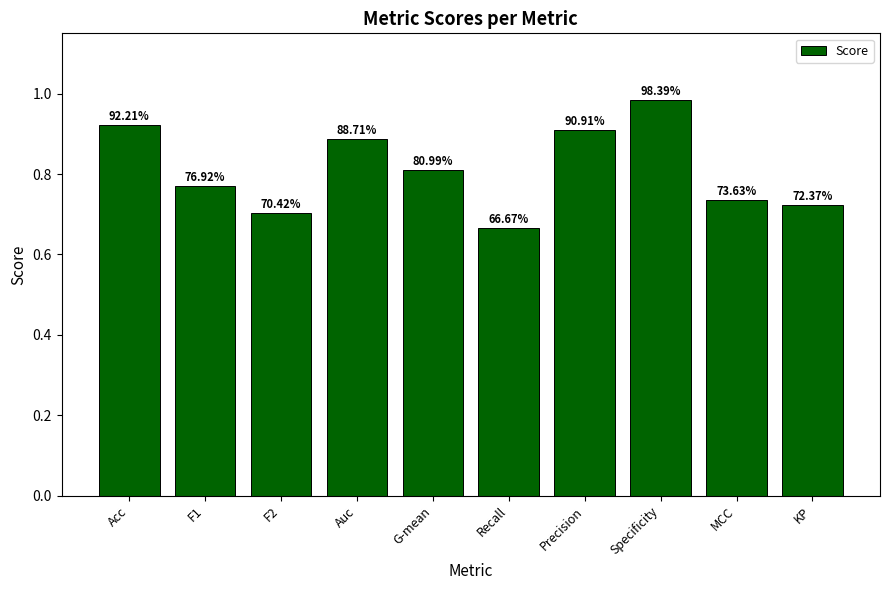

Does the chart contain any negative values?

No